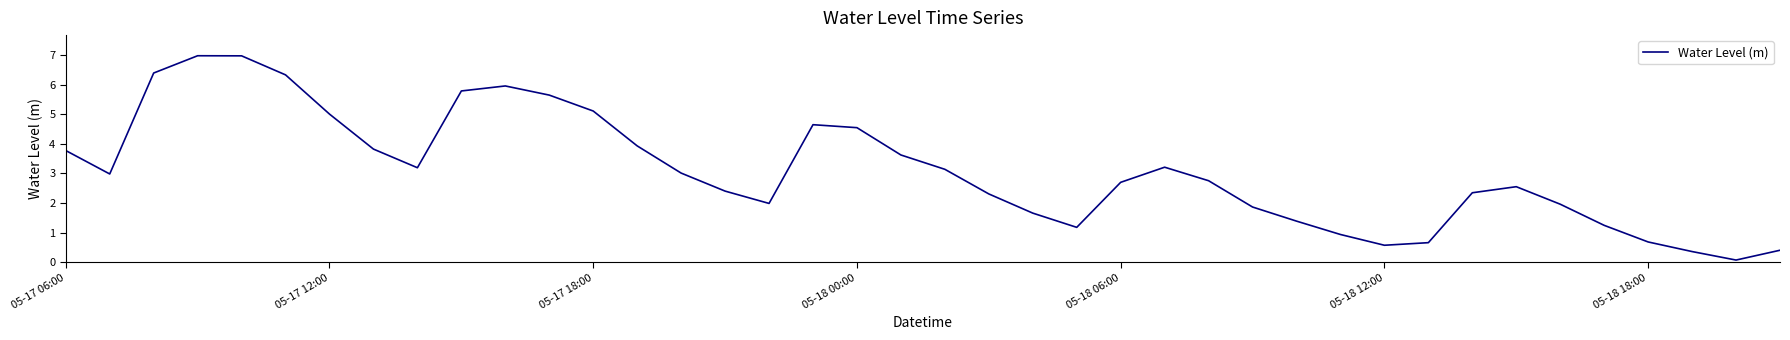

What is the greatest value displayed?

7.0